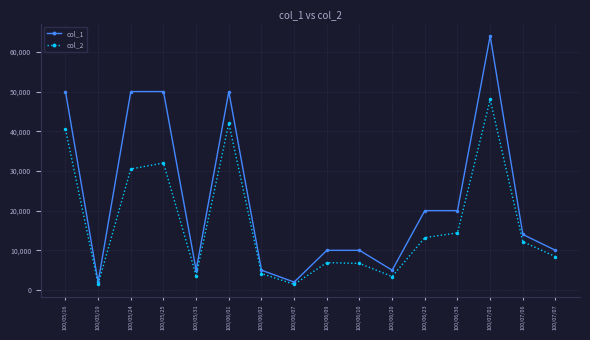

What is the value of the col_1 point at the 11th from the left?

5000